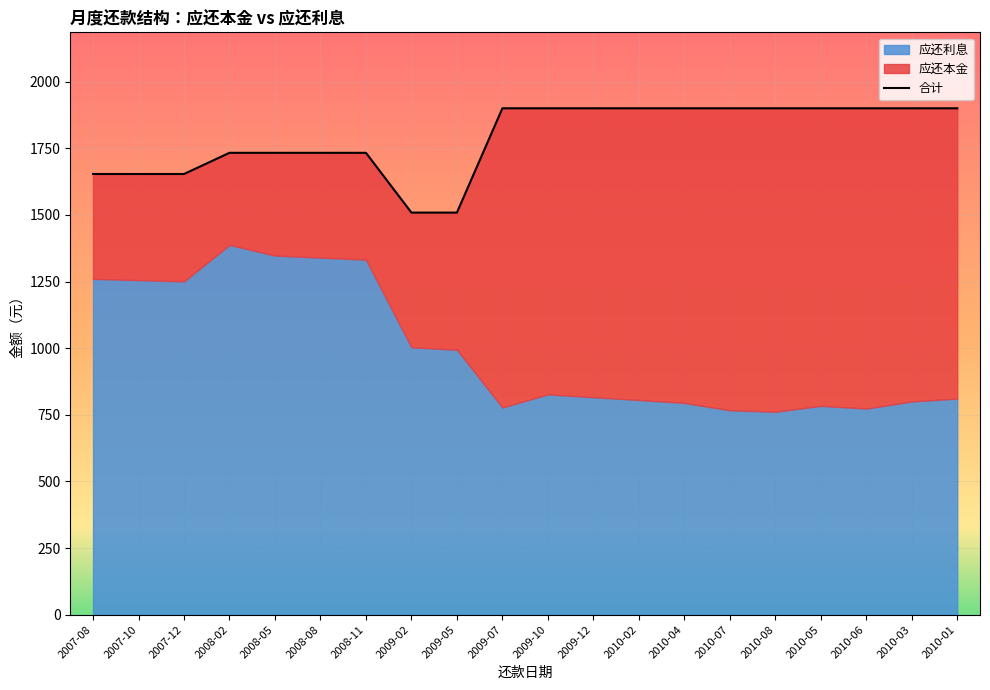

What is the sum of all values?

35809.2